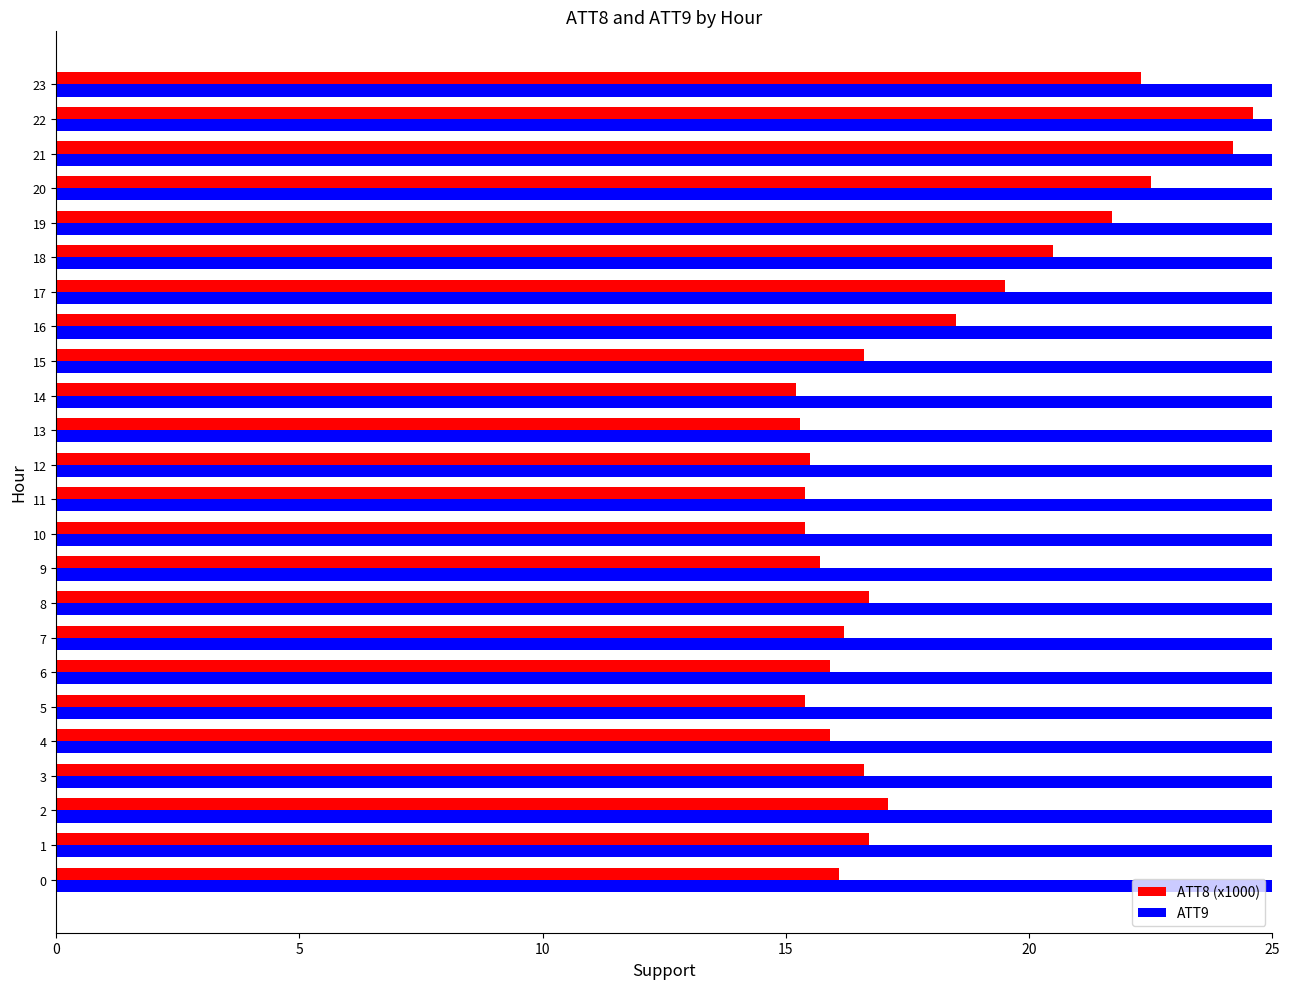

What is the difference between the highest and lowest values at 4?

35.2